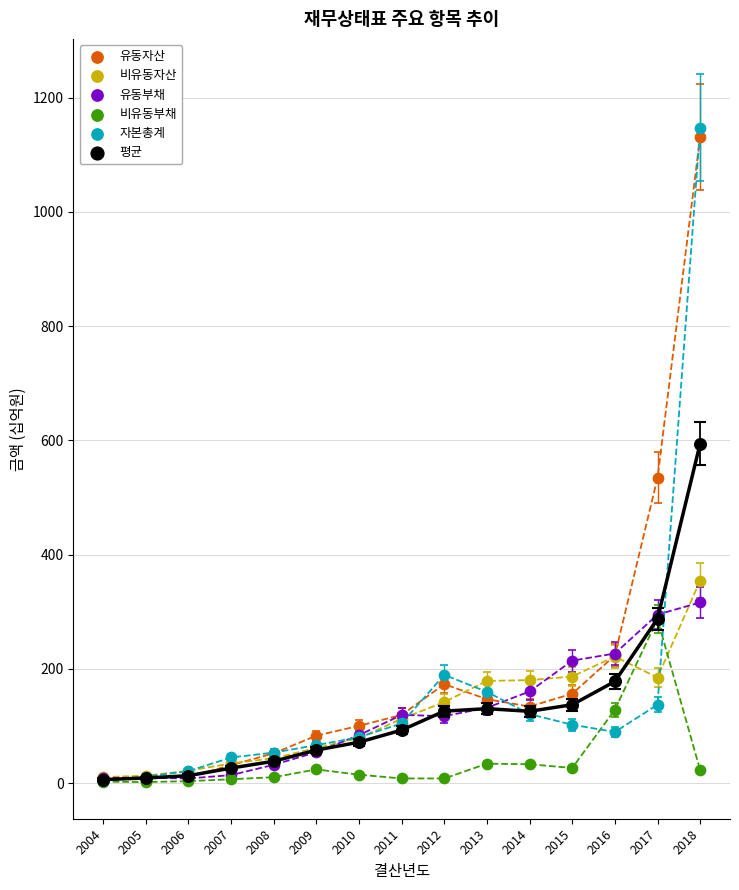

Across all series, what Y value is closest to 574?

594.4